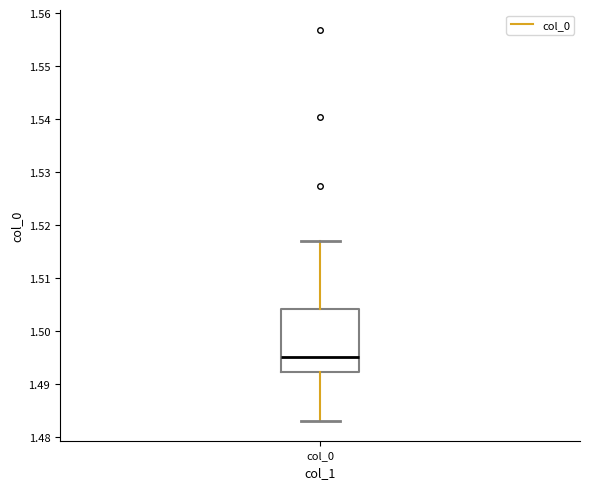

Transcribe this box plot: give where the median line is, the range the box spans, and where the two whiskers end, as read against the y-axis. The values are not printed on the chart, so give them approximately, as read against the axis.

median 1.495, box 1.492 to 1.504, whiskers 1.483 to 1.517